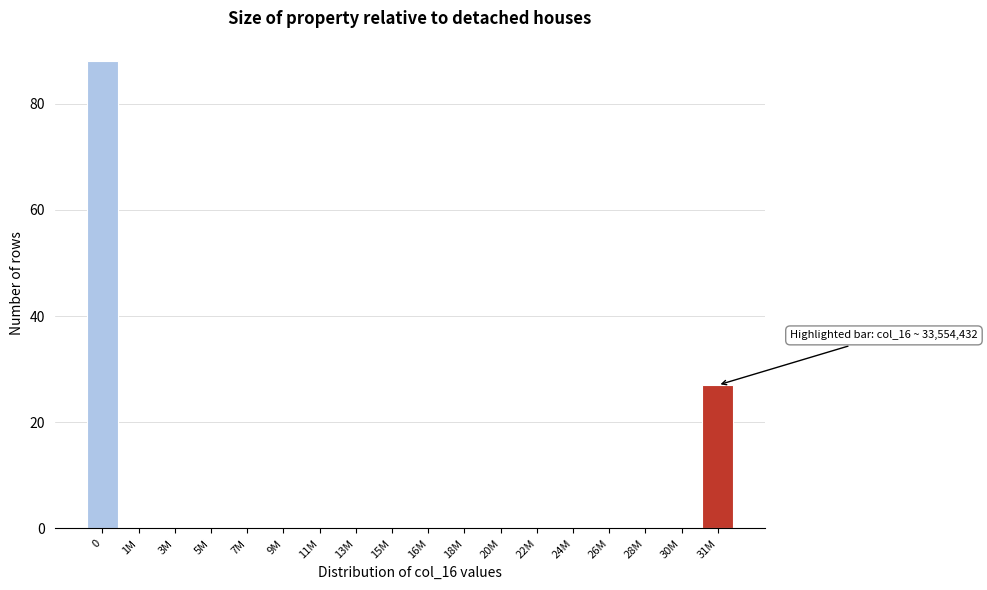

Reading left to right, what are all the values shown in this chart?

0=88	1M=0	3M=0	5M=0	7M=0	9M=0	11M=0	13M=0	15M=0	16M=0	18M=0	20M=0	22M=0	24M=0	26M=0	28M=0	30M=0	31M=27